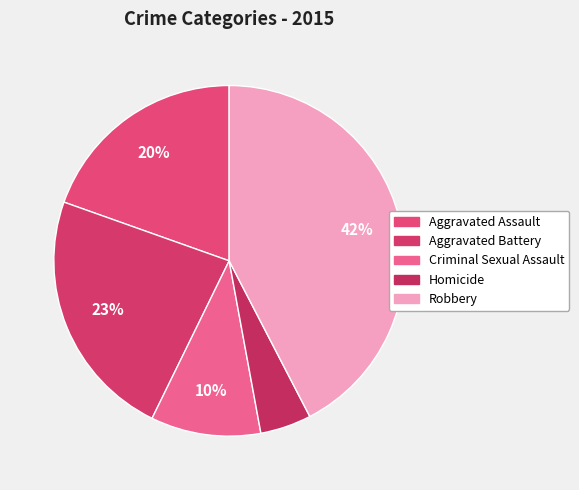

Which has a higher value, Homicide or Aggravated Battery?

Aggravated Battery